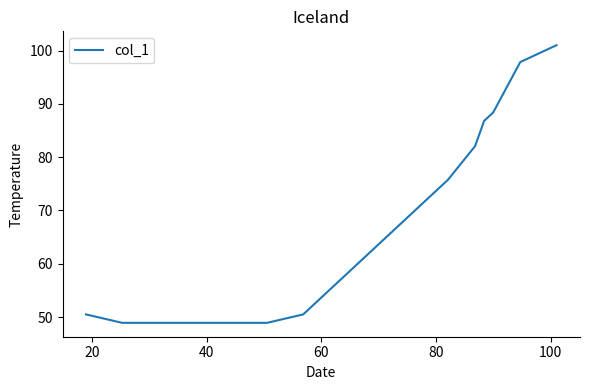

What is the maximum value shown in the chart?

101.0